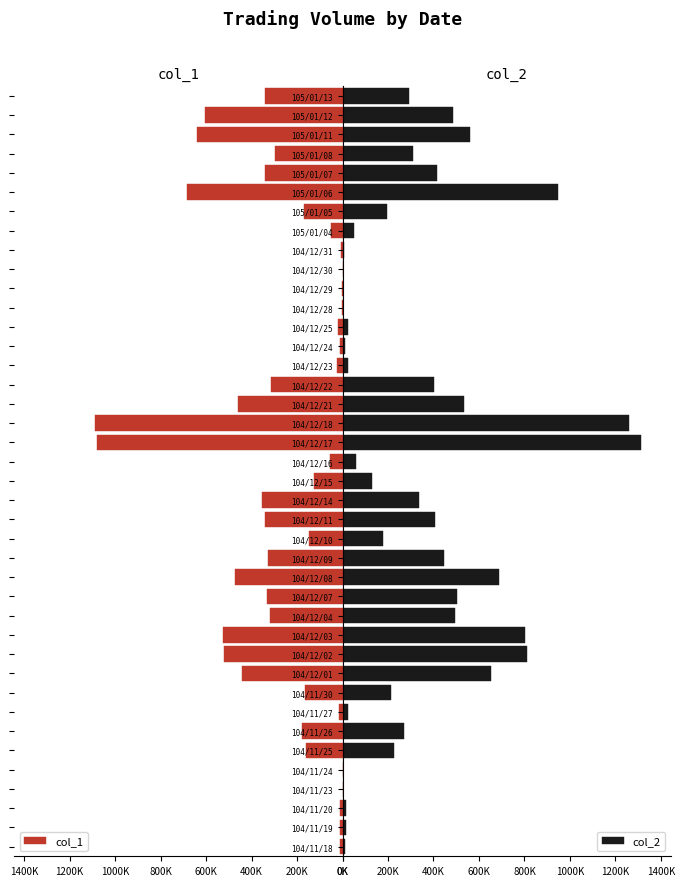

Which series changed the most between 104/12/22 and 104/12/30?

col_2